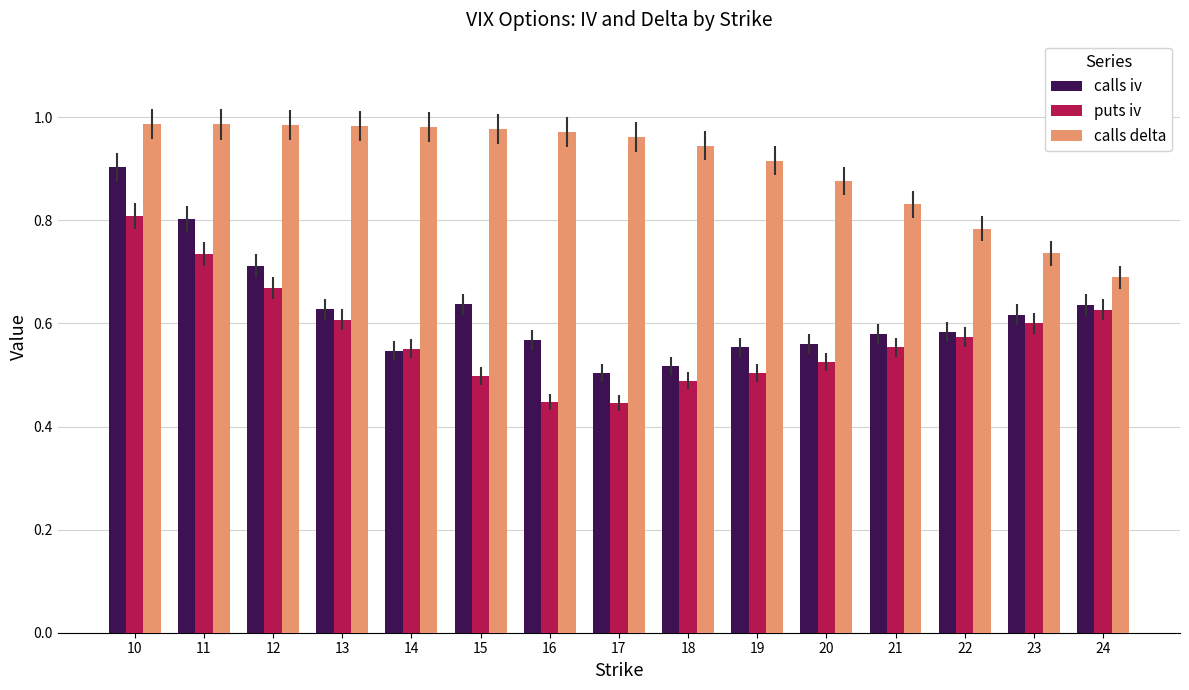

At which label is calls iv closest to 0?

17